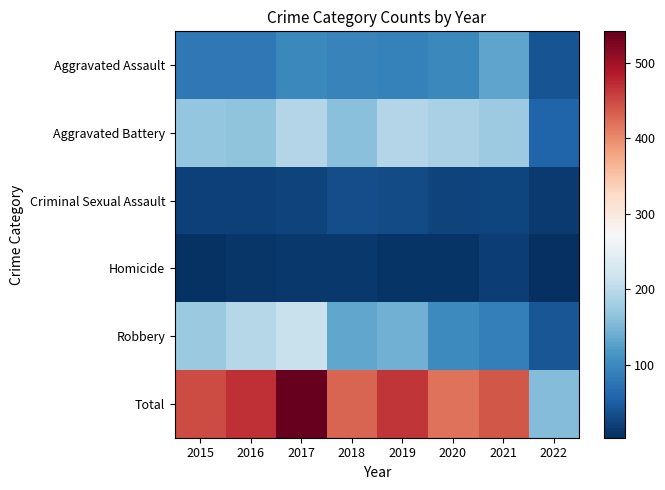

At which category does the chart reach its minimum across all series?

2022